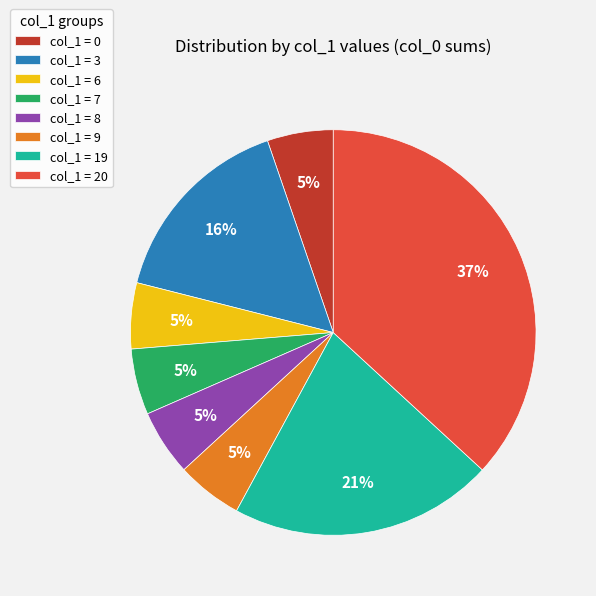

Between col_1 = 20 and col_1 = 9, which is larger?

col_1 = 20